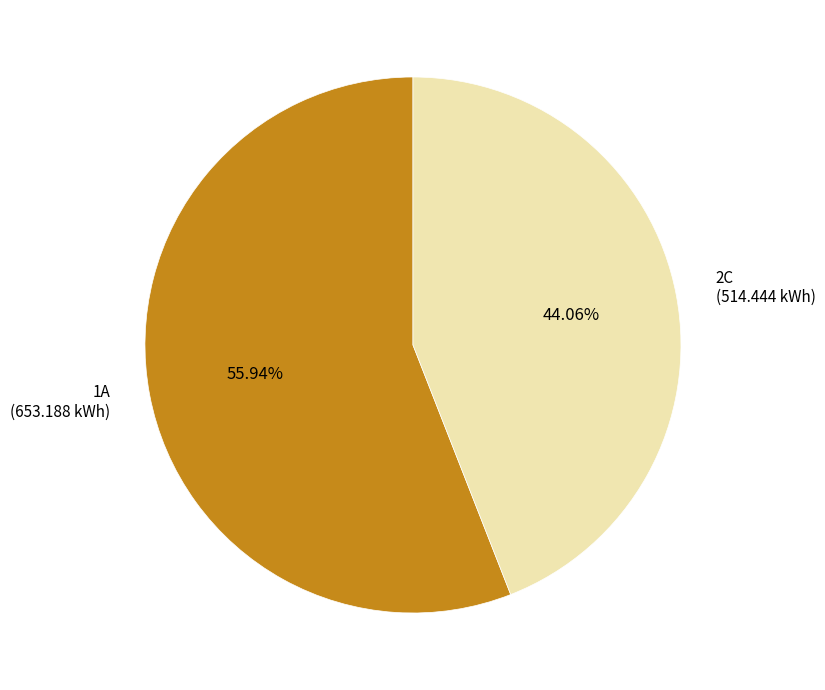

Is it true that 2C is 51% of the pie?

False